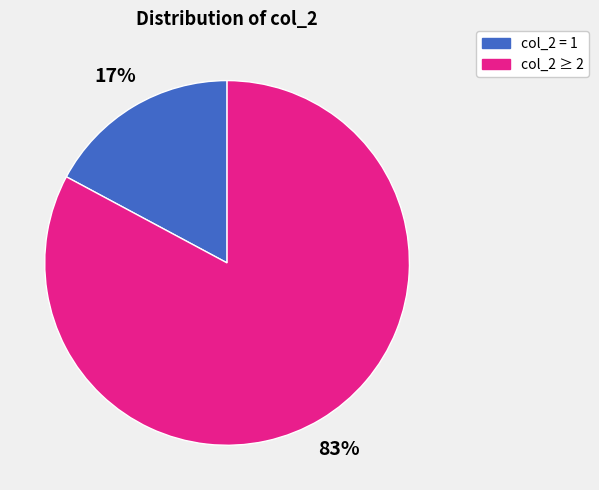

To the nearest percent, what is the average slice percentage?

50%